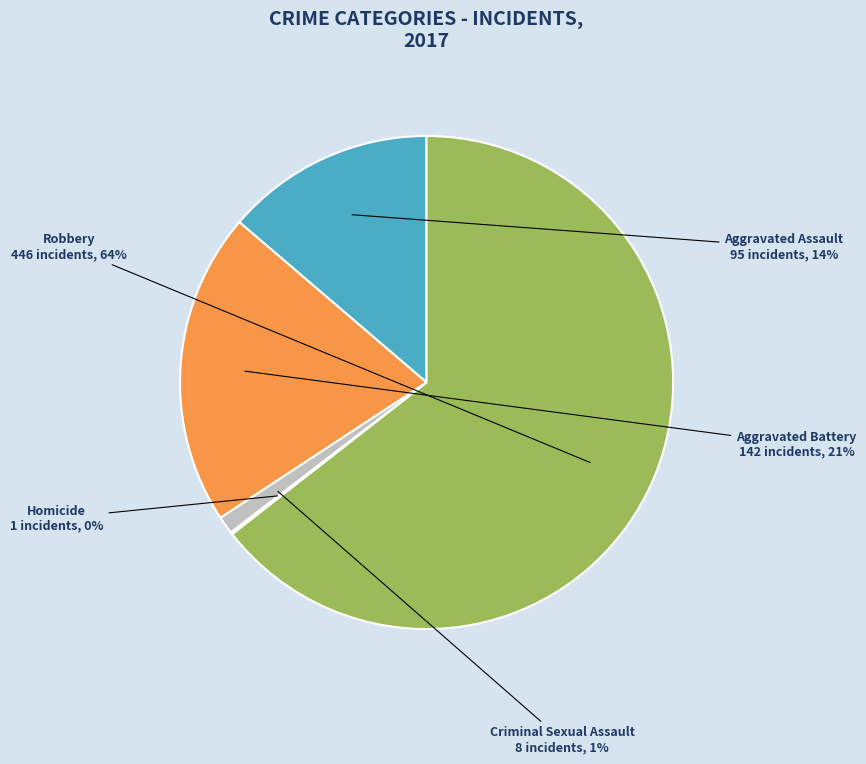

Which has a higher value, Aggravated Battery or Criminal Sexual Assault?

Aggravated Battery